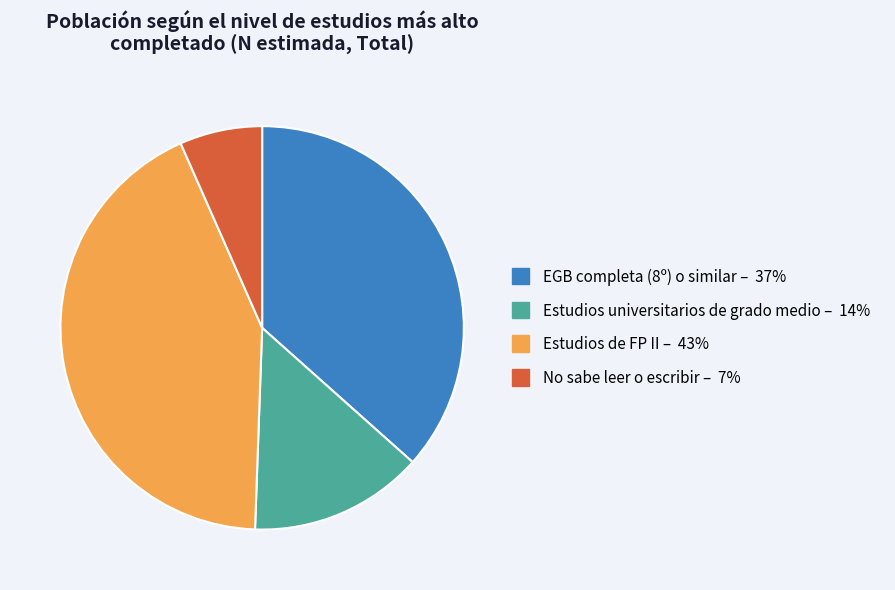

Count the number of slices in the pie.

4